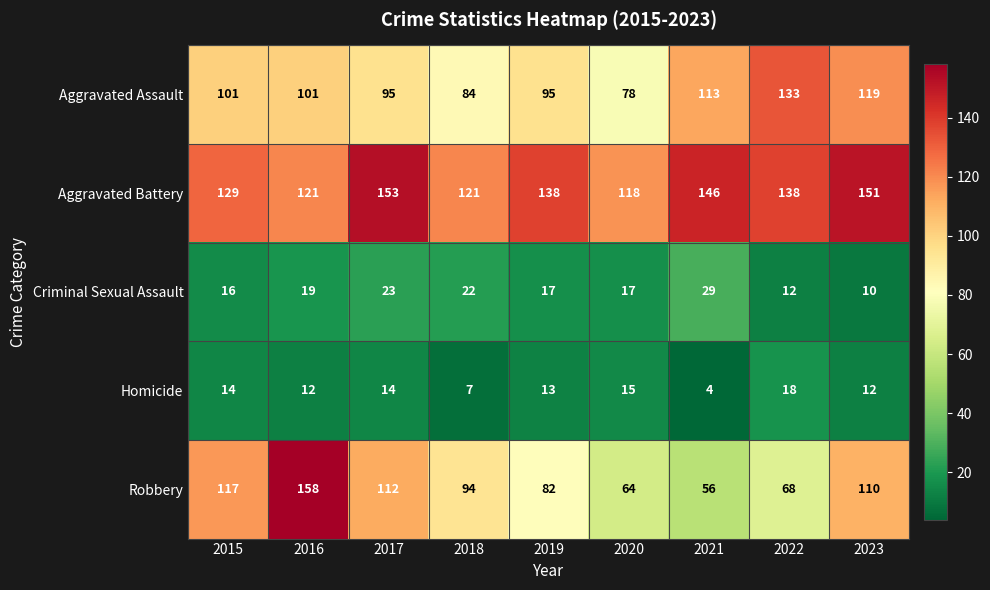

What is the total value across all series at 2023?

402